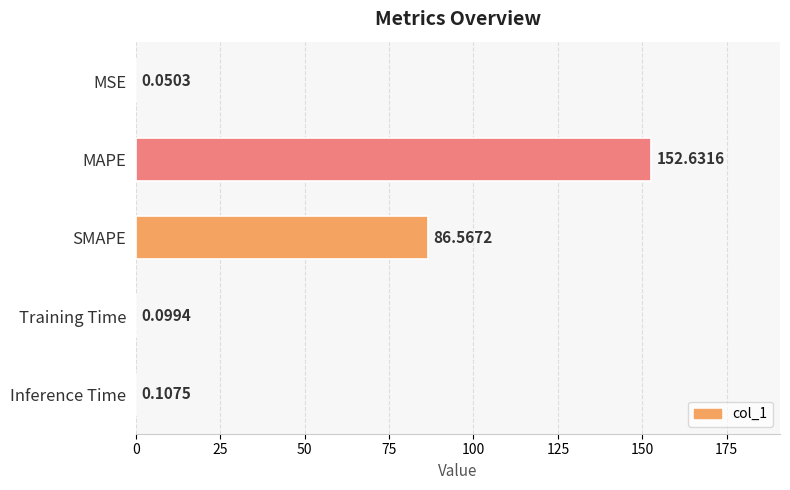

Where is the data nearest to the value 76?

SMAPE